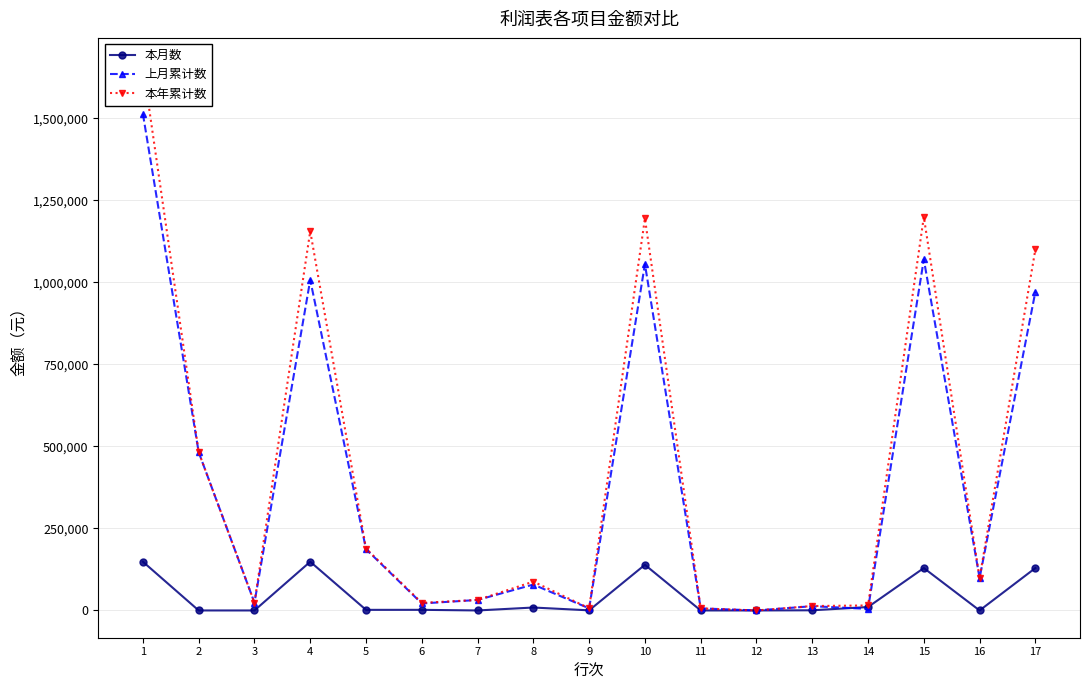

True or false: 上月累计数 and 本年累计数 cross at least once.

False